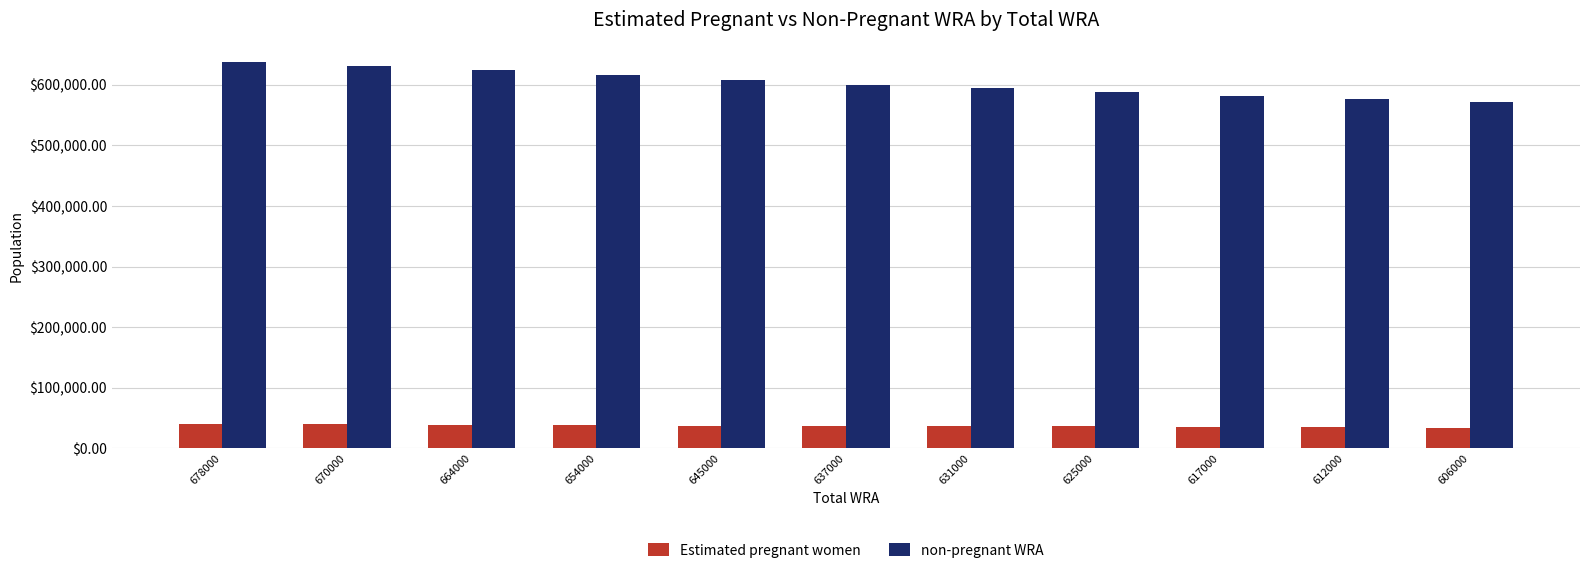

At how many categories does at least one series exceed 273348?

11